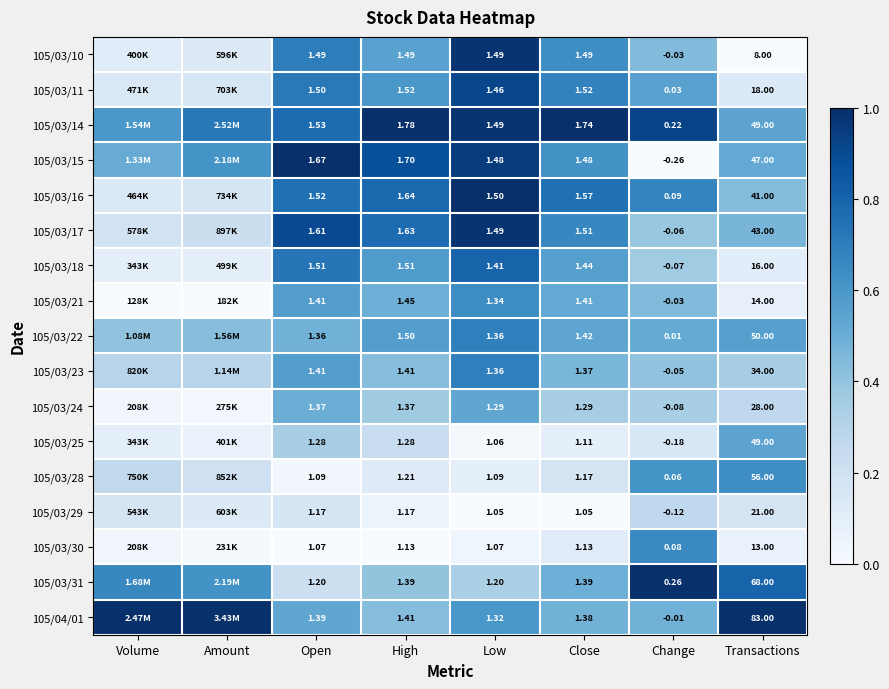

What is the total value across all series at Open?

23.6